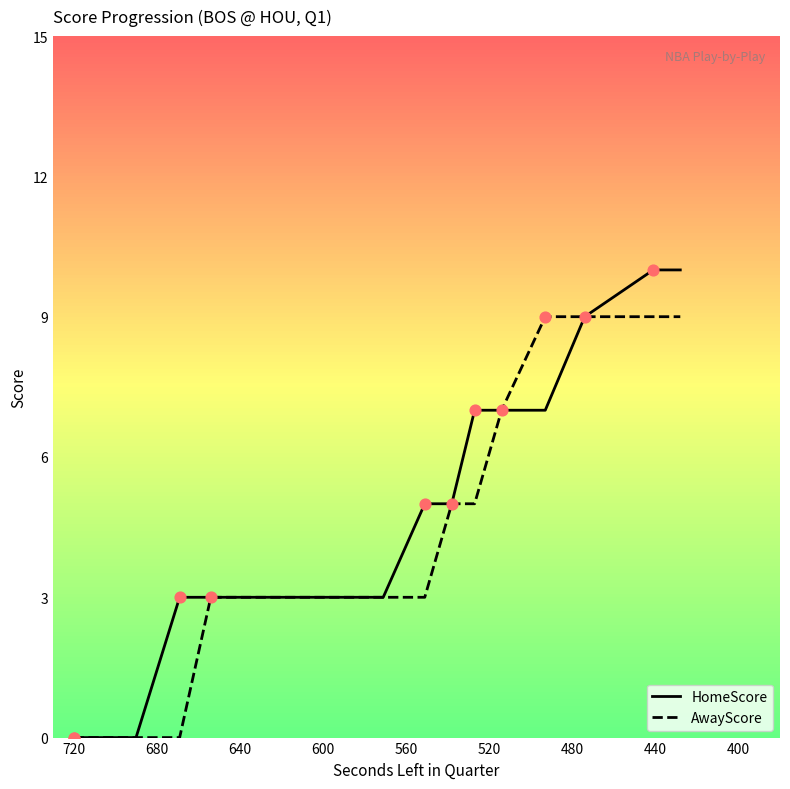

What are all the series names shown in the legend?

HomeScore, AwayScore